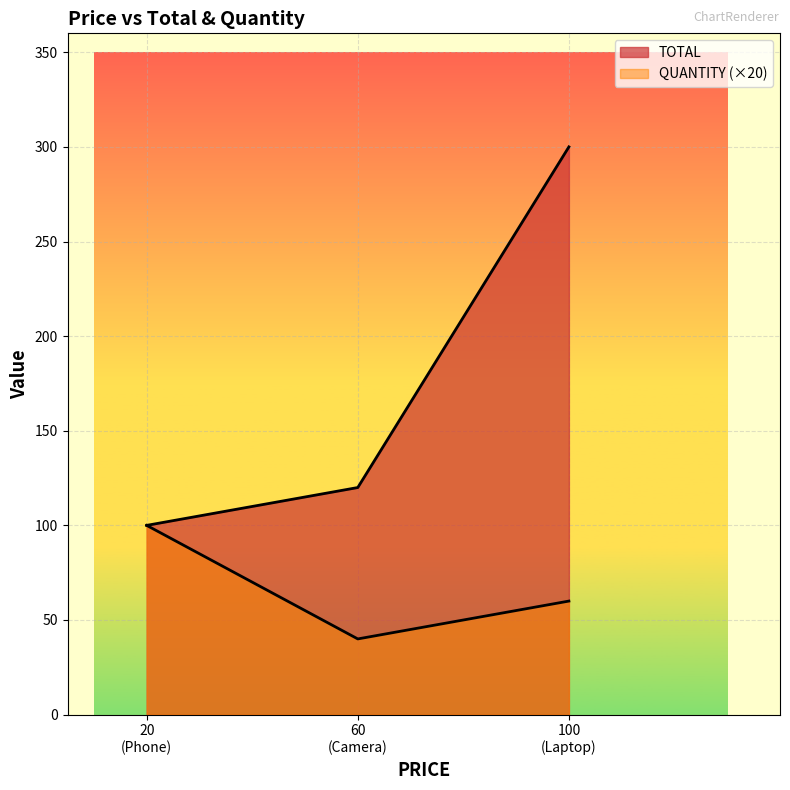

Is it true that TOTAL equals 138 at Laptop?

False